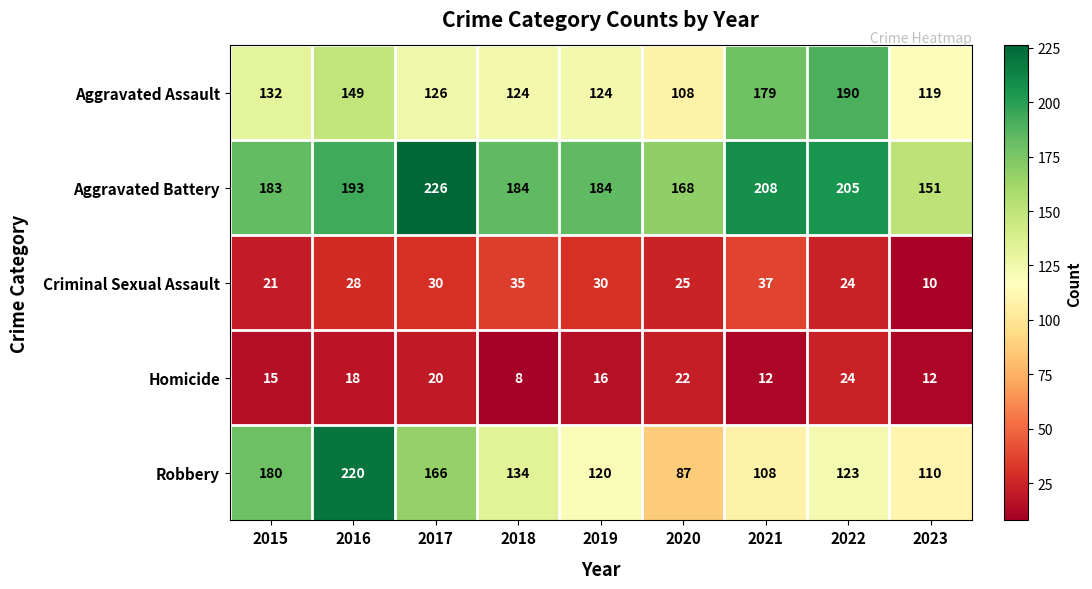

How many categories are shown in the chart?

9